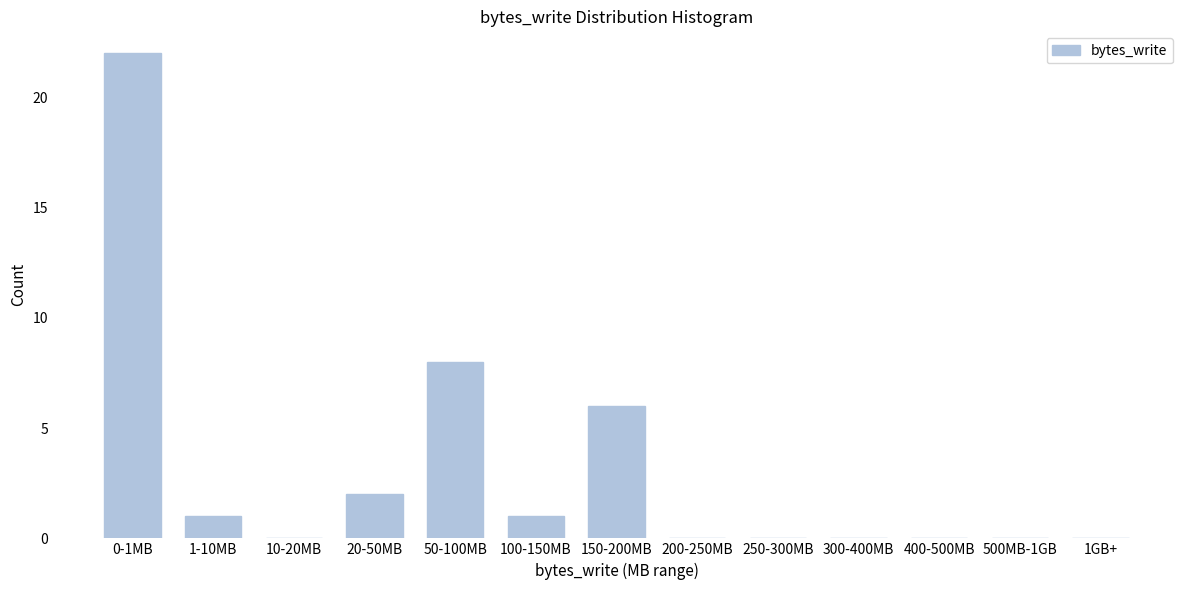

Reading right to left, extract all data points from this chart.

1GB+=0	500MB-1GB=0	400-500MB=0	300-400MB=0	250-300MB=0	200-250MB=0	150-200MB=6	100-150MB=1	50-100MB=8	20-50MB=2	10-20MB=0	1-10MB=1	0-1MB=22